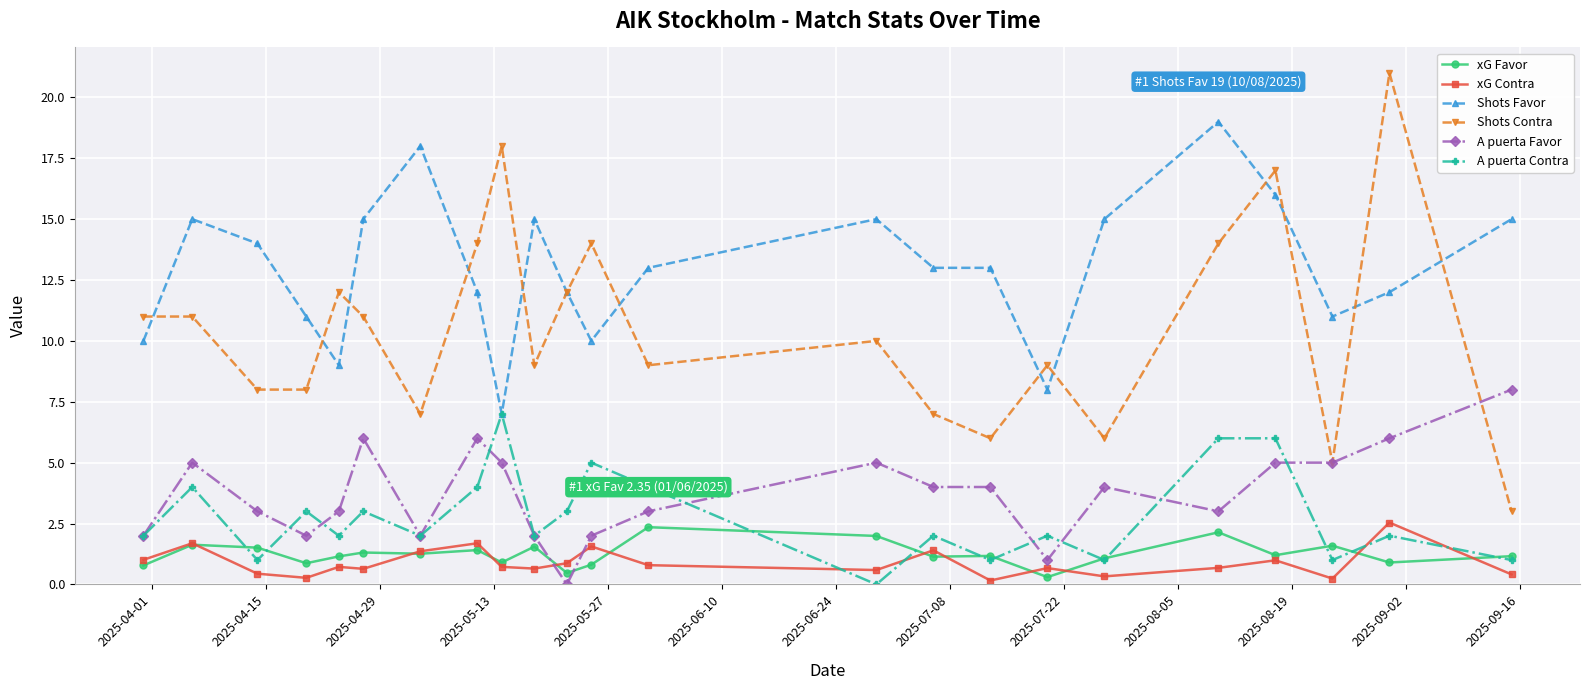

What is the highest value of the A puerta Contra series?

7.0